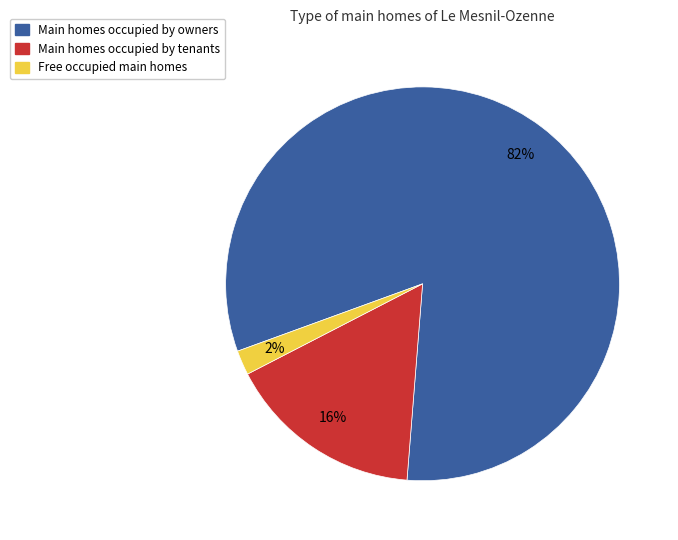

Is there any slice that represents more than half of the pie?

Yes